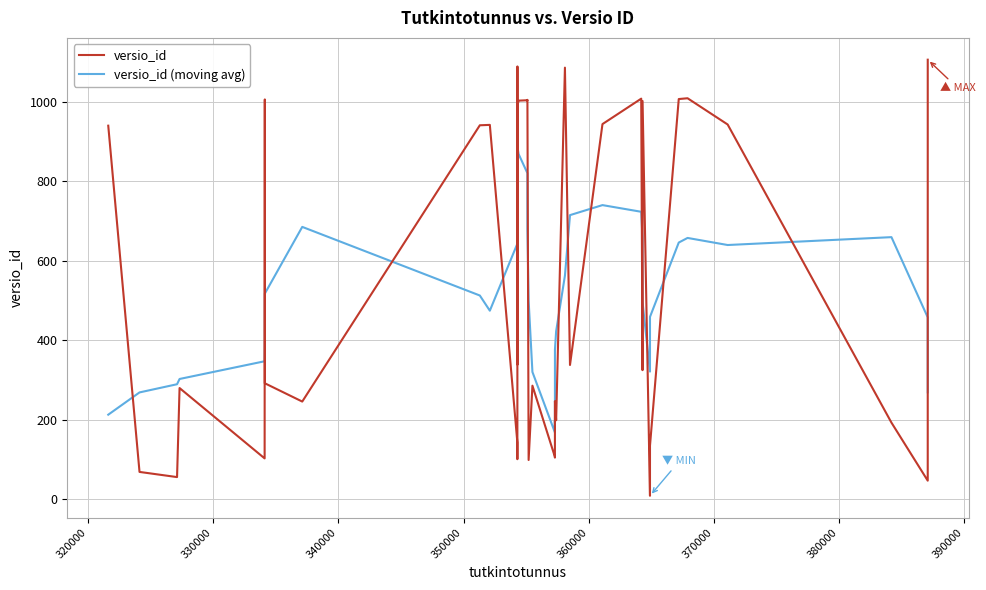

After their last crossing, which series has the higher values: versio_id or versio_id (moving avg)?

versio_id